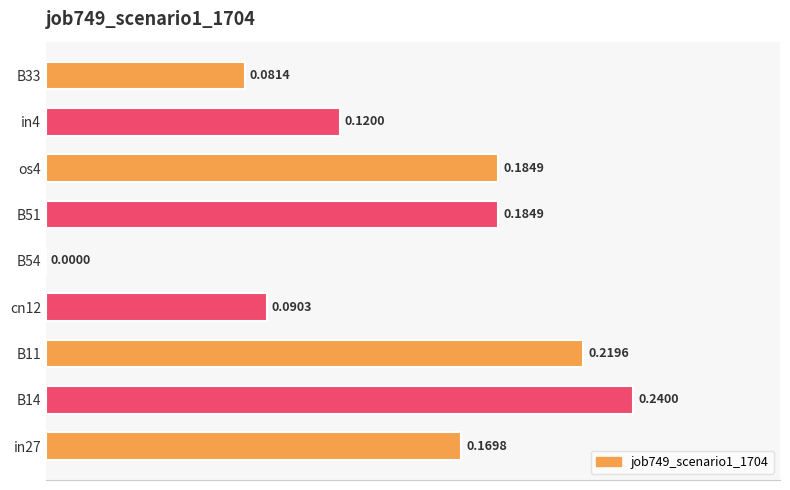

What is the sum of all values?

1.3